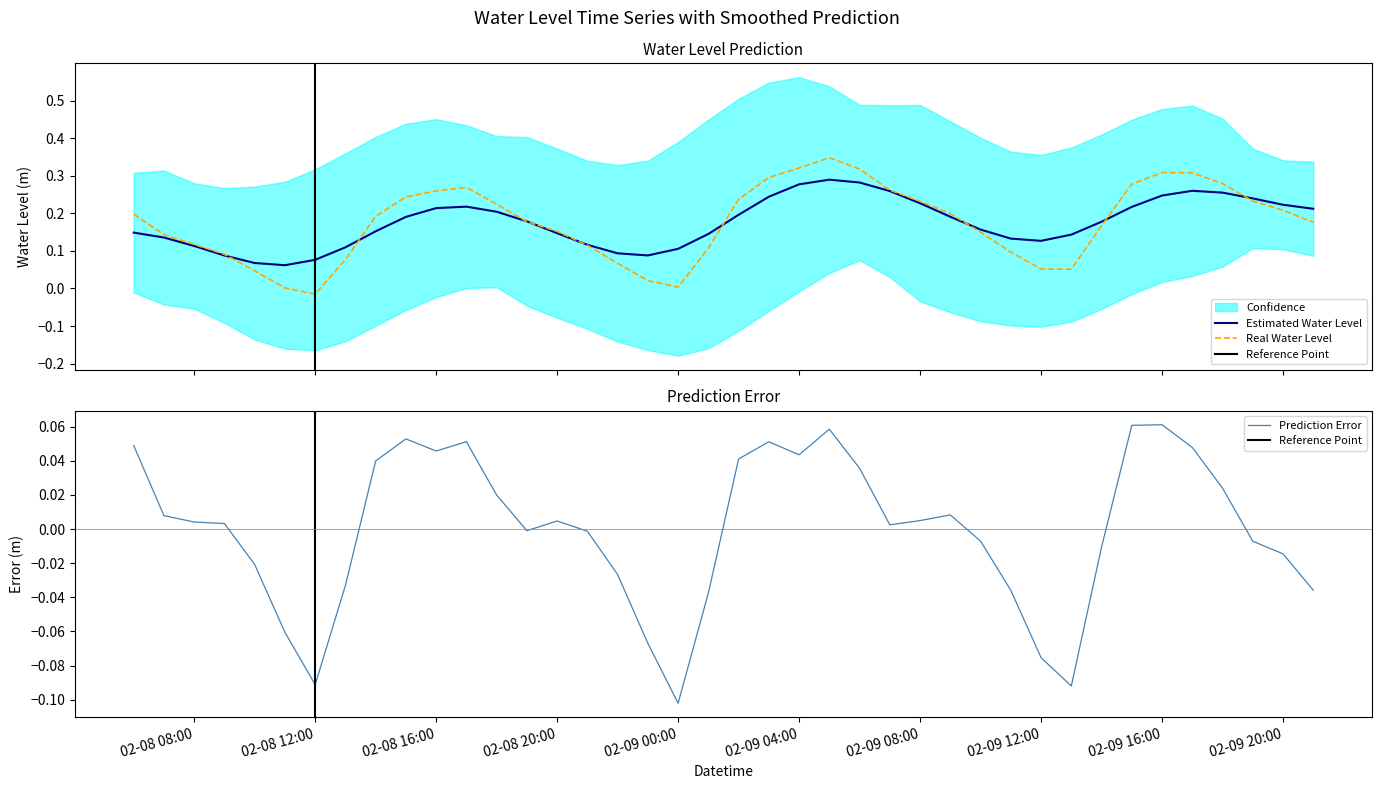

True or false: the data has more than 0 interior local peaks.

True